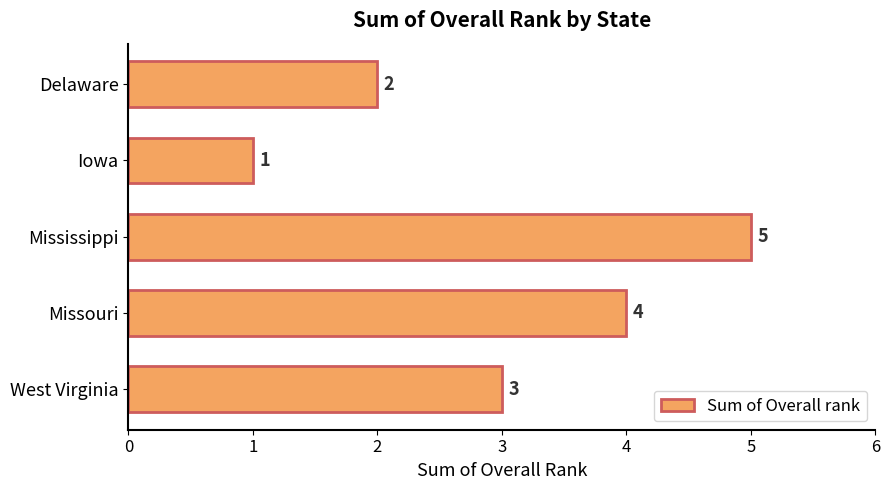

How many data points are less than 3?

2